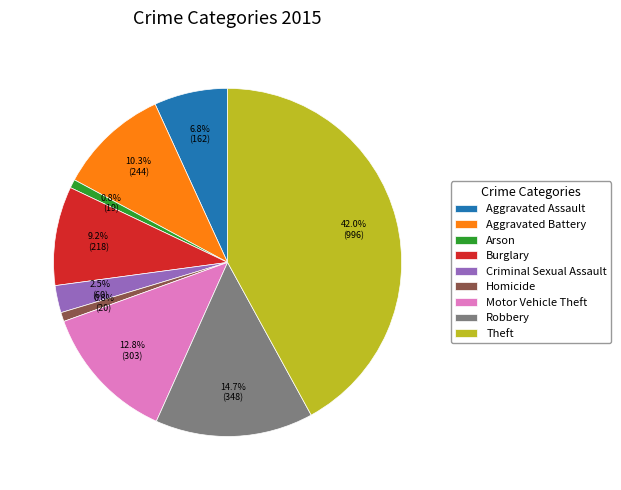

The Homicide slice represents 1% of the pie. True or false?

True